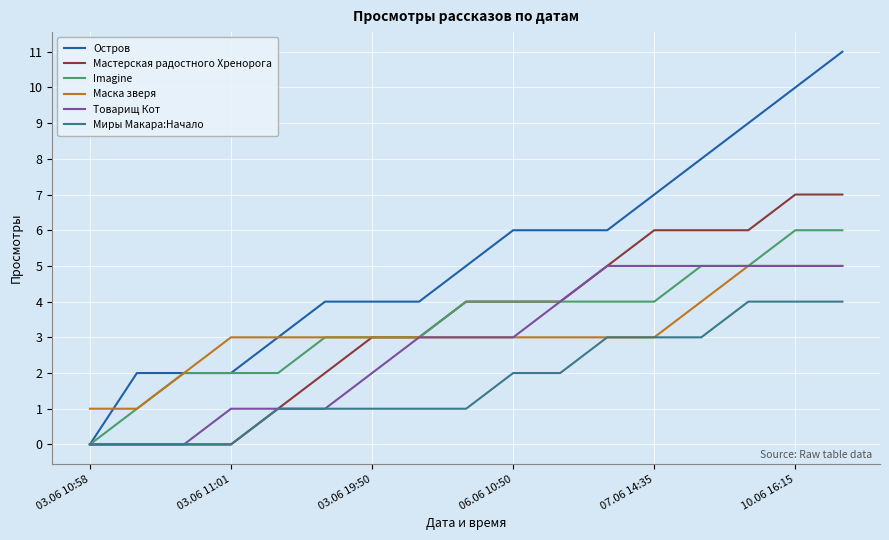

What is the greatest value displayed?

11